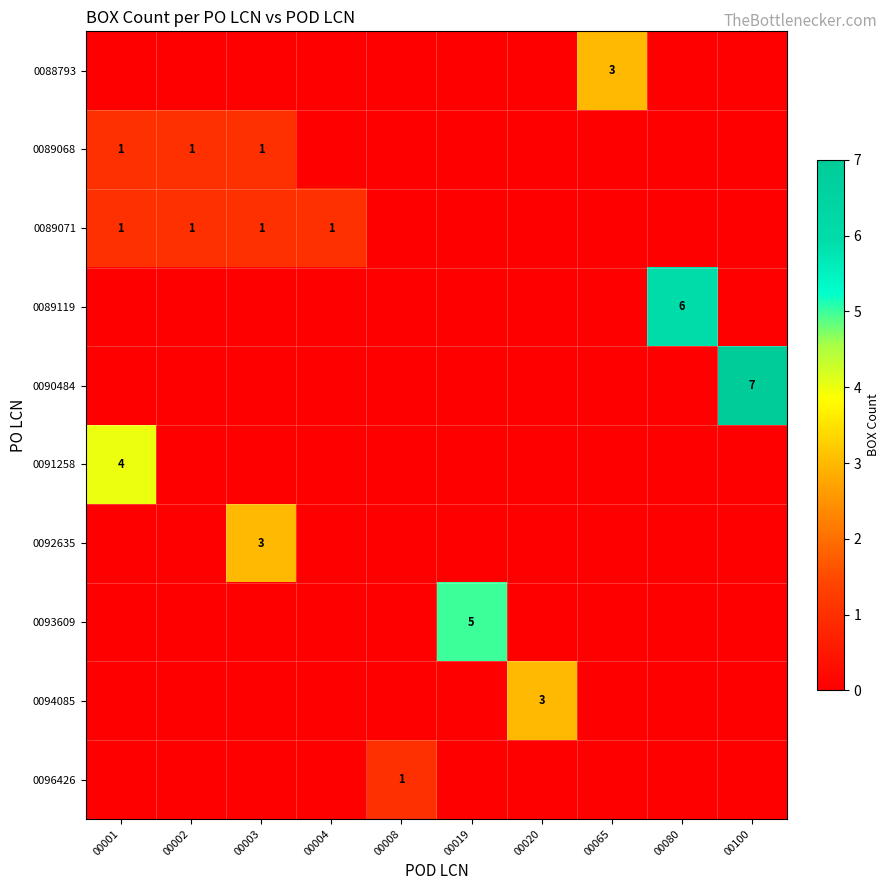

Where is 0092635 nearest to the value 1?

00001